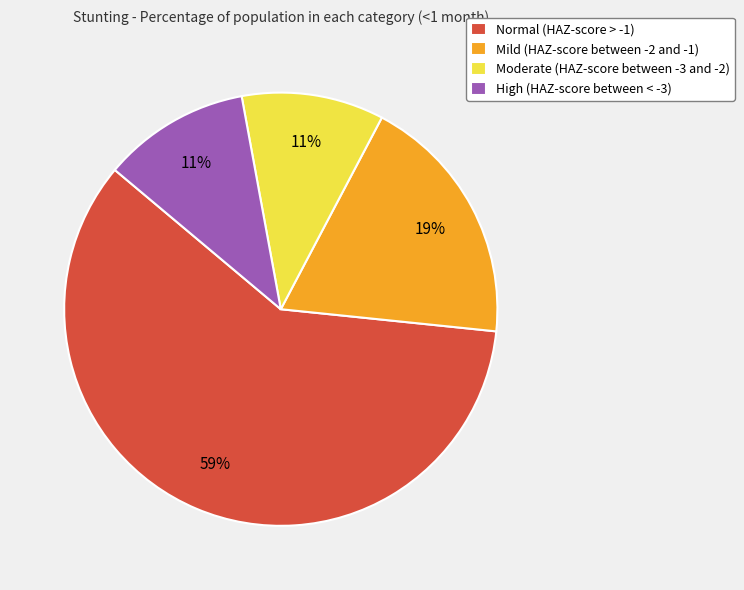

Do High (HAZ-score between < -3) and Normal (HAZ-score > -1) together represent more than half of the pie?

Yes